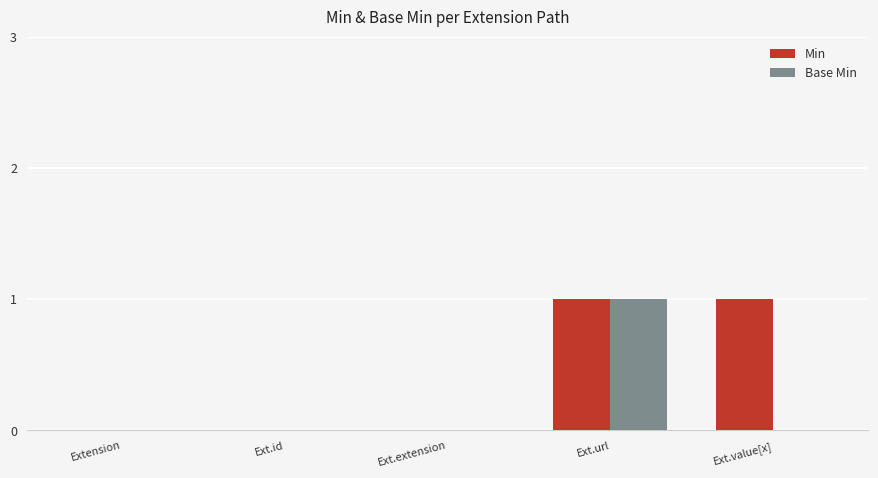

Which series has the largest total across all categories?

Min